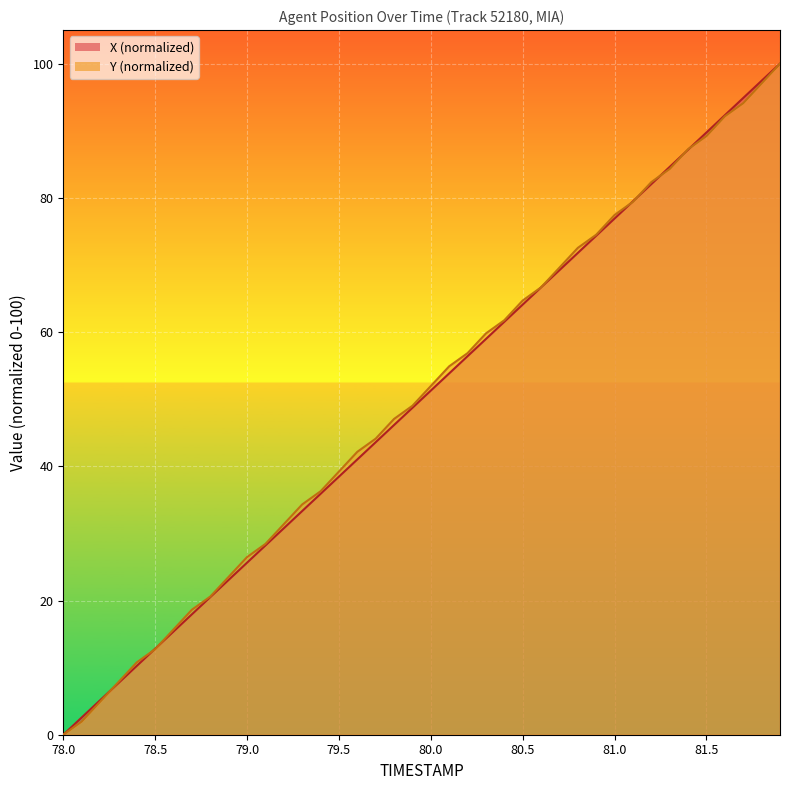

What is the difference between the X values at 81.3 and 80.7?

15.4